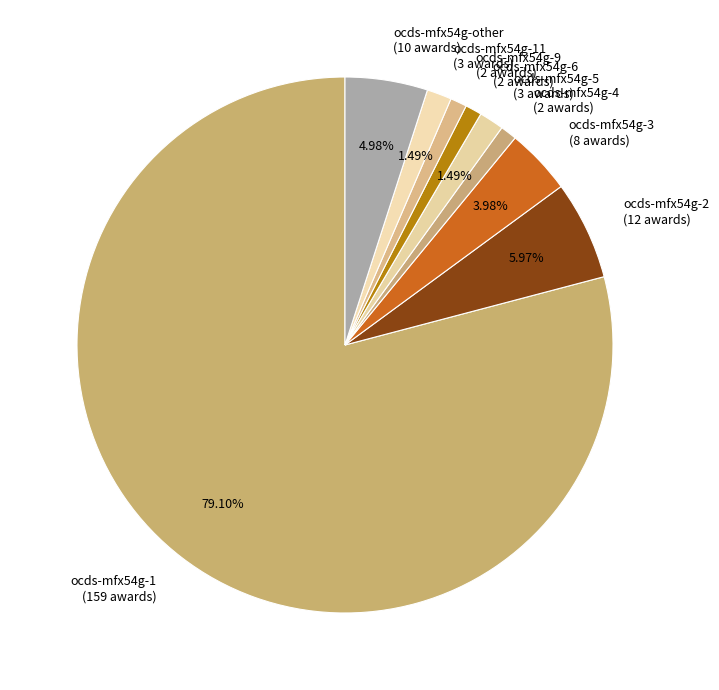

Which has a higher value, ocds-mfx54g-6 (2 awards) or ocds-mfx54g-other (10 awards)?

ocds-mfx54g-other (10 awards)